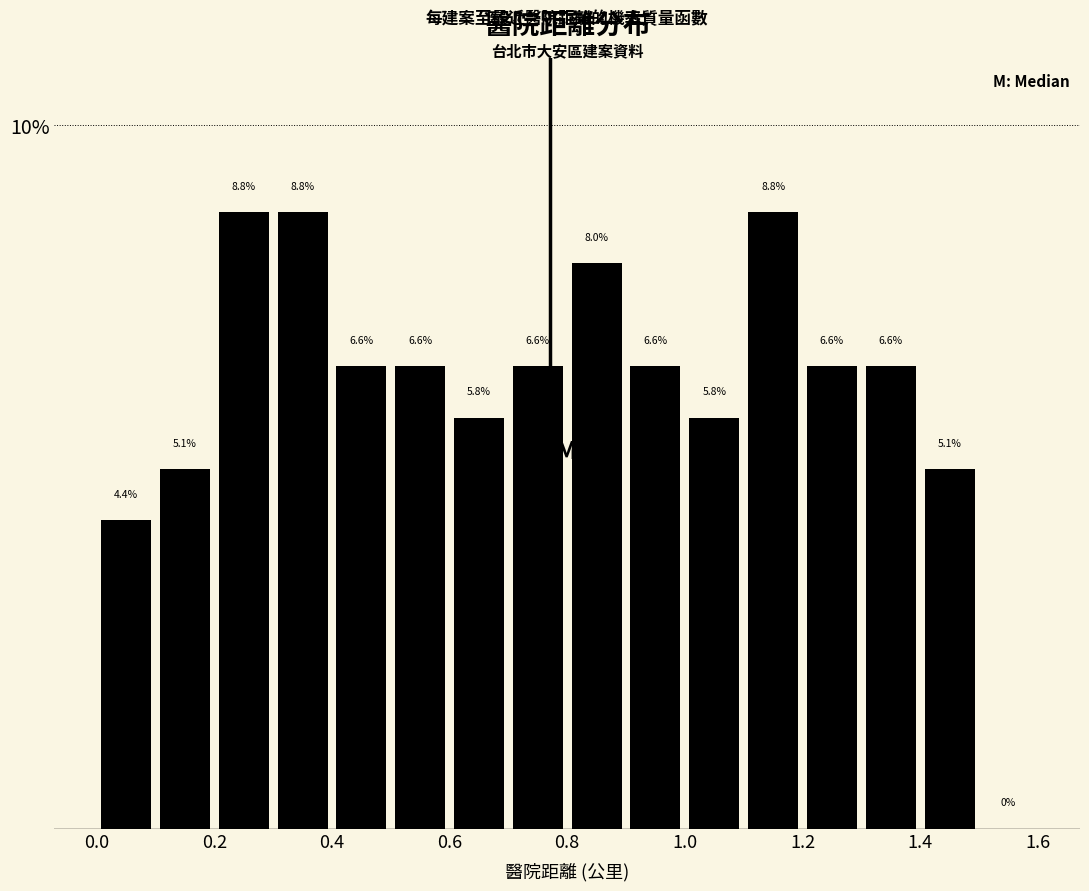

Reading left to right, list every bar in this chart as the range it spans on the x-axis followed by its height.

0.0 to 0.1: 4.4
0.1 to 0.2: 5.1
0.2 to 0.3: 8.8
0.3 to 0.4: 8.8
0.4 to 0.5: 6.6
0.5 to 0.6: 6.6
0.6 to 0.7: 5.8
0.7 to 0.8: 6.6
0.8 to 0.9: 8.0
0.9 to 1.0: 6.6
1.0 to 1.1: 5.8
1.1 to 1.2: 8.8
1.2 to 1.3: 6.6
1.3 to 1.4: 6.6
1.4 to 1.5: 5.1
1.5 to 1.6: 0.0